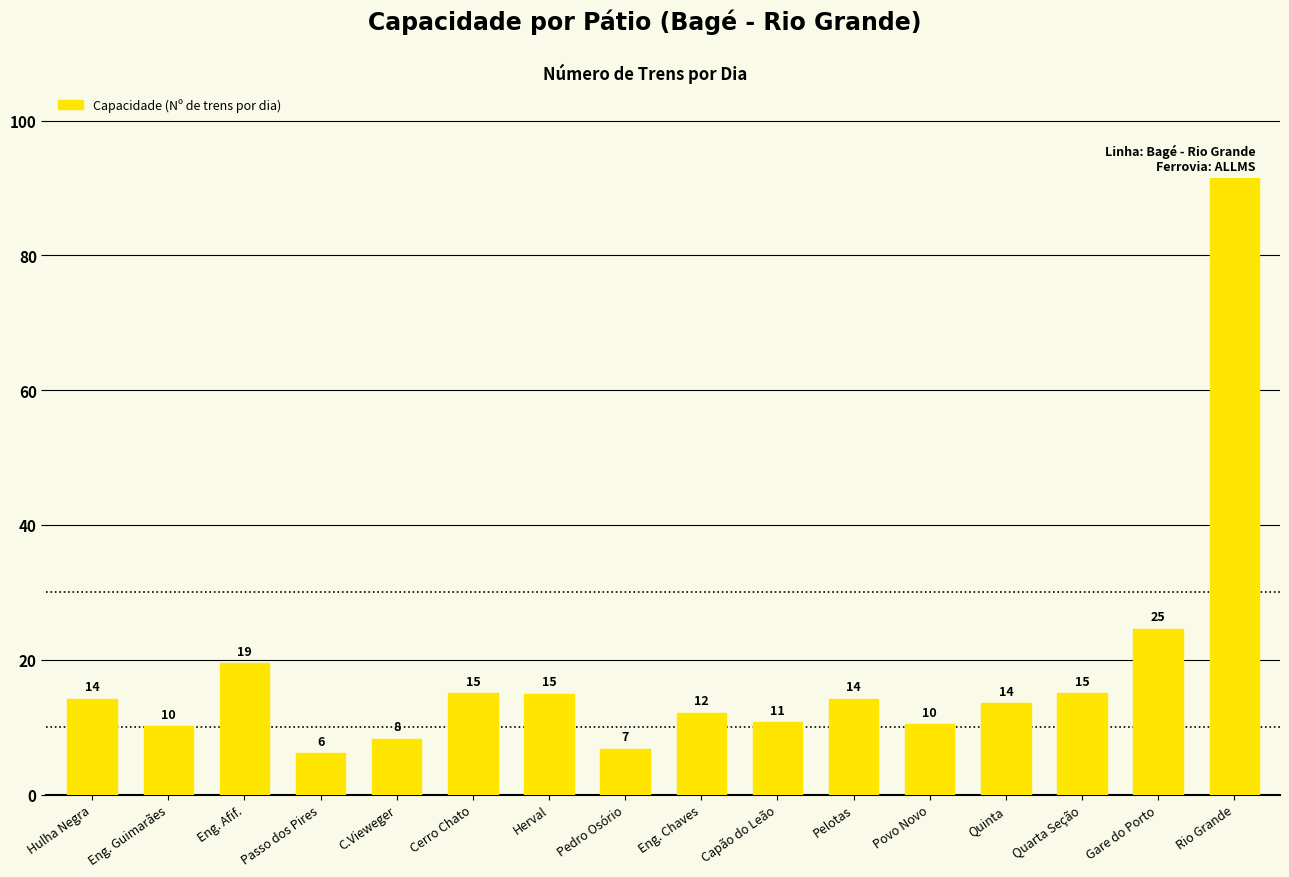

How many bars are there in total?

16